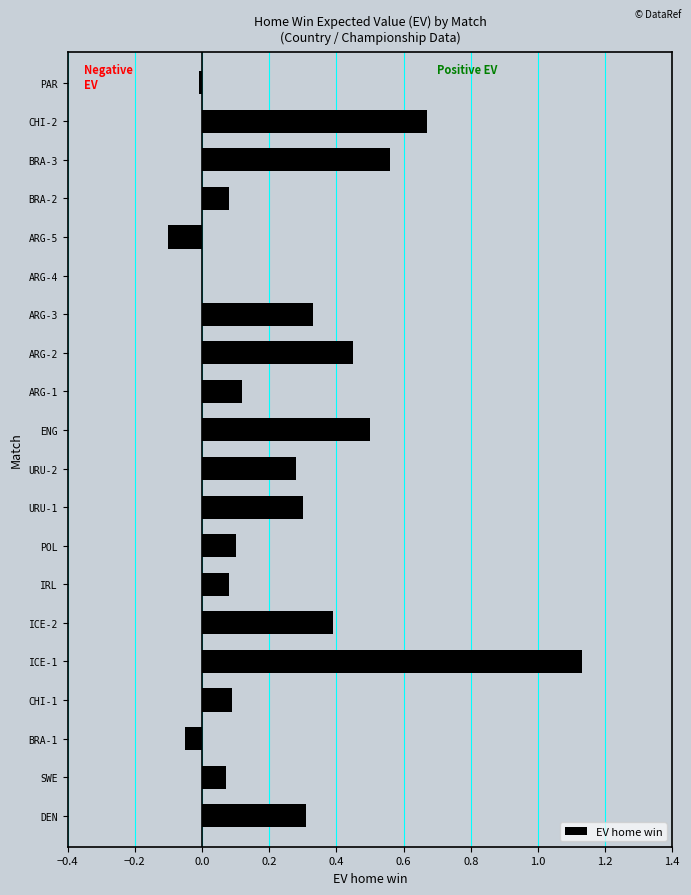

Which label corresponds to the largest value in the chart?

ICE-1